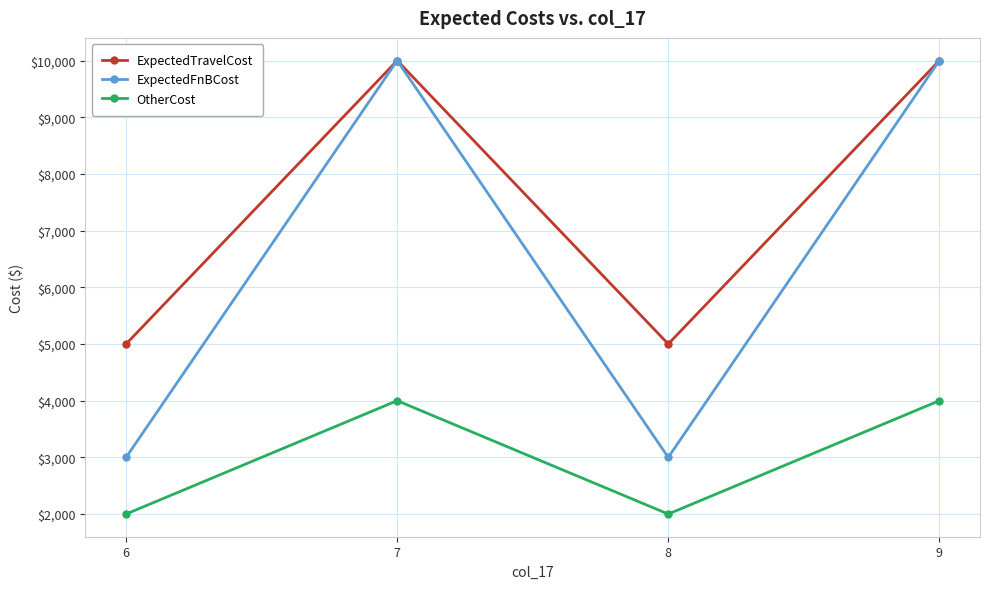

List the series in order of their overall mean, highest first.

ExpectedTravelCost, ExpectedFnBCost, OtherCost